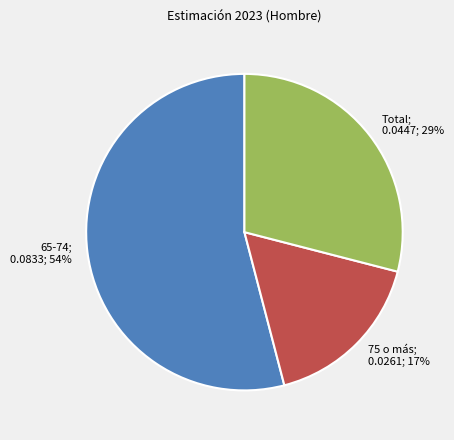

Is there any slice that represents more than half of the pie?

Yes